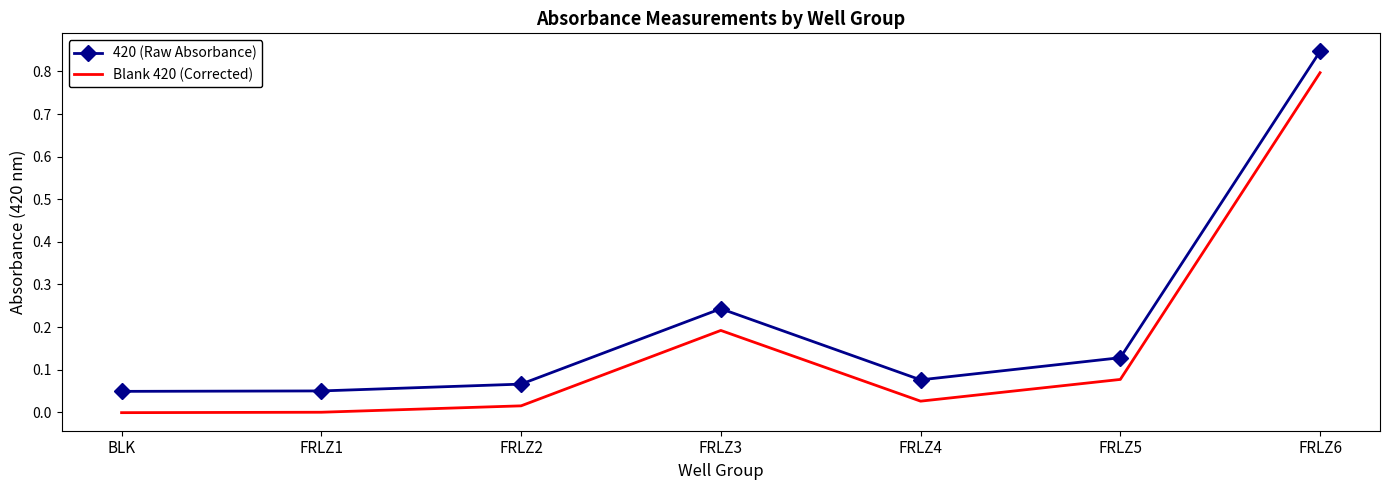

True or false: 420 (Raw Absorbance) has more than 0 points higher than both neighbors.

True